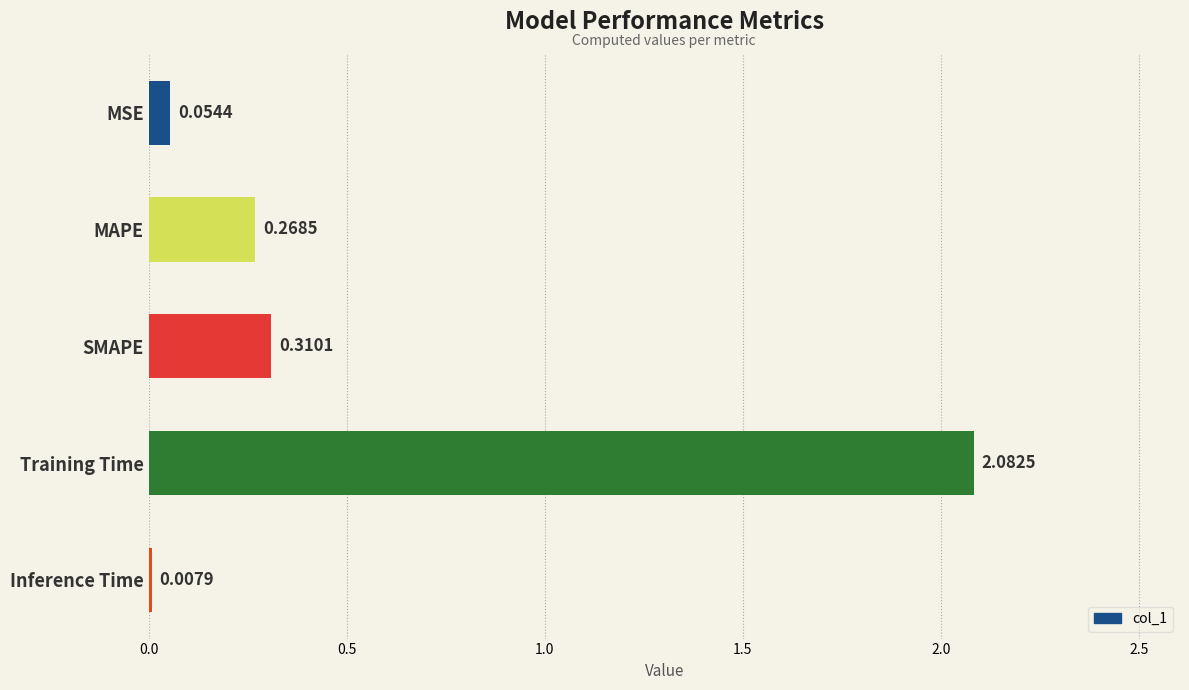

Which label corresponds to the largest value in the chart?

Training Time